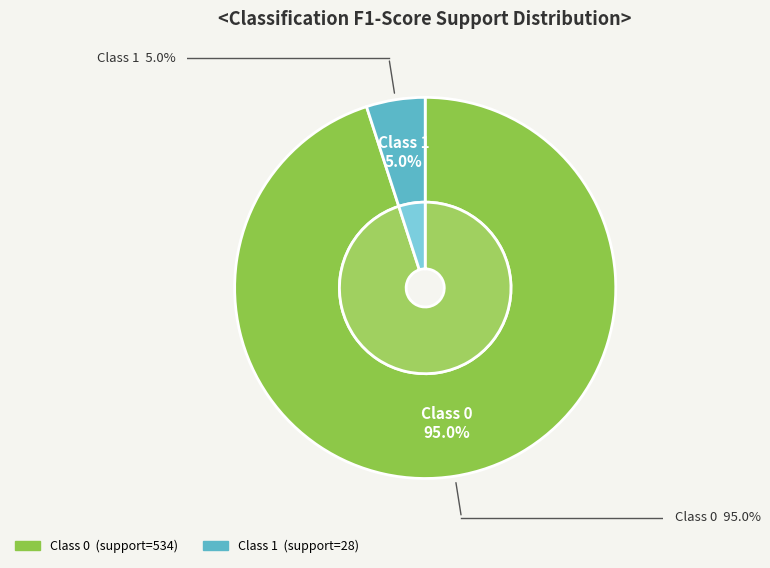

Does any single category account for the majority?

Yes